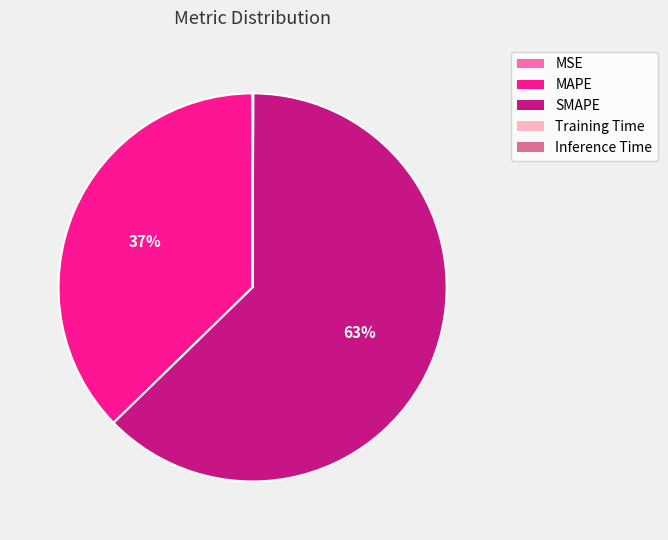

To the nearest percent, what is the average slice percentage?

20%